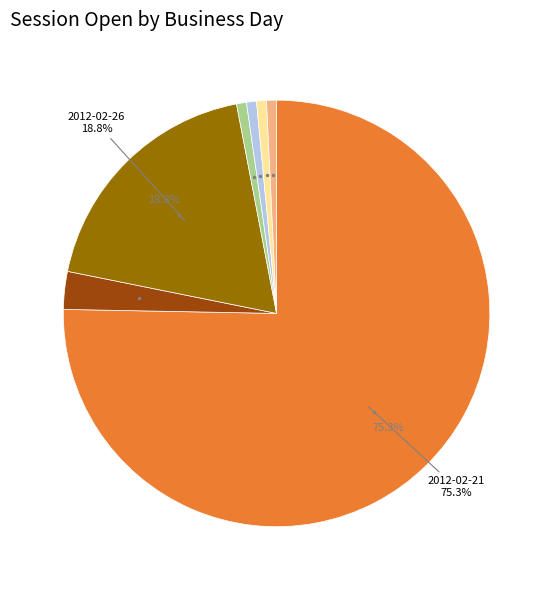

Is there any slice that represents more than half of the pie?

Yes